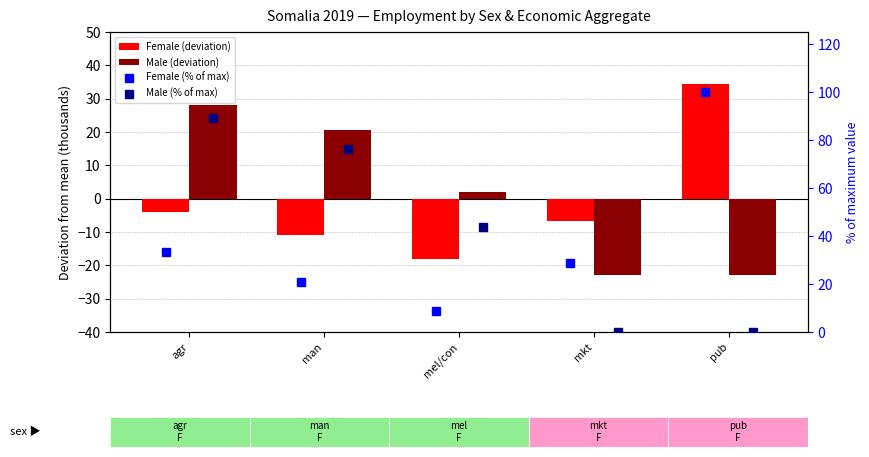

At which category does the chart reach its minimum across all series?

mkt